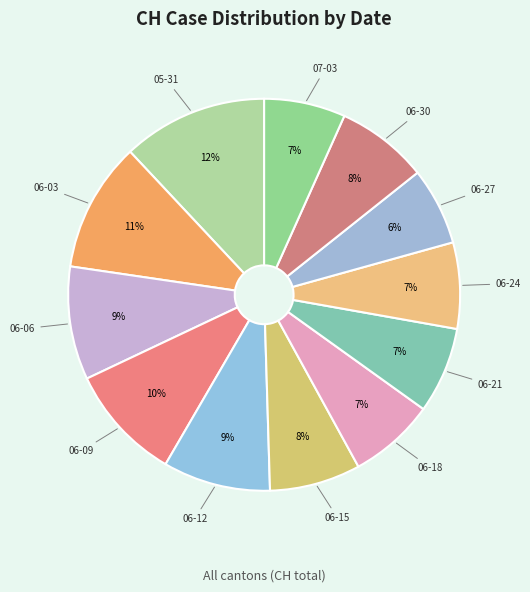

Combined, do 05-31 and 06-24 account for over 50%?

No